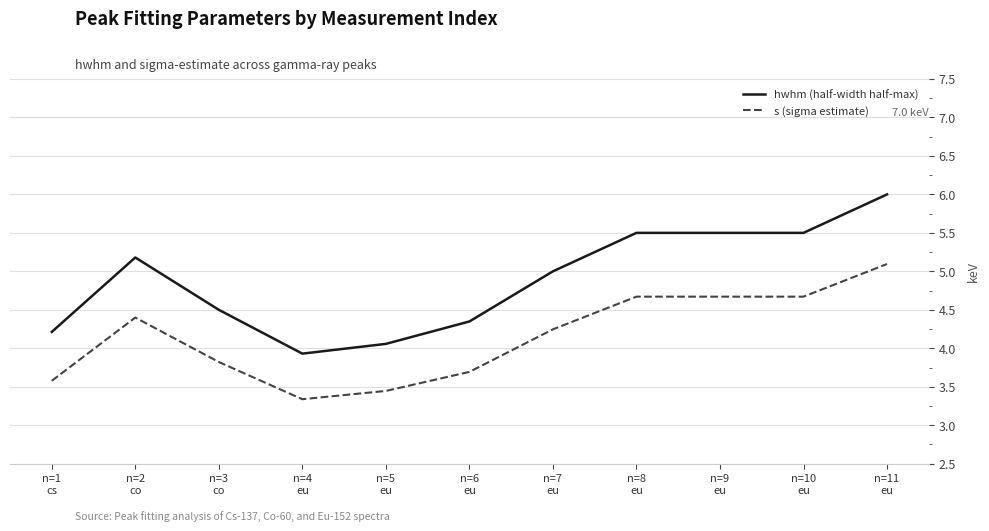

True or false: hwhm (half-width half-max) has a value of 3.9 at n=4
eu.

True